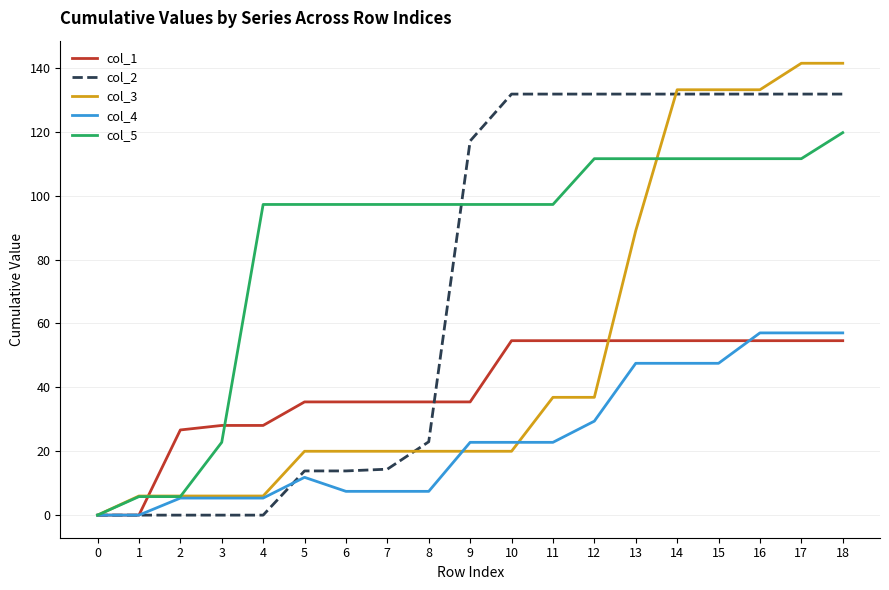

Count the number of data series in this chart.

5